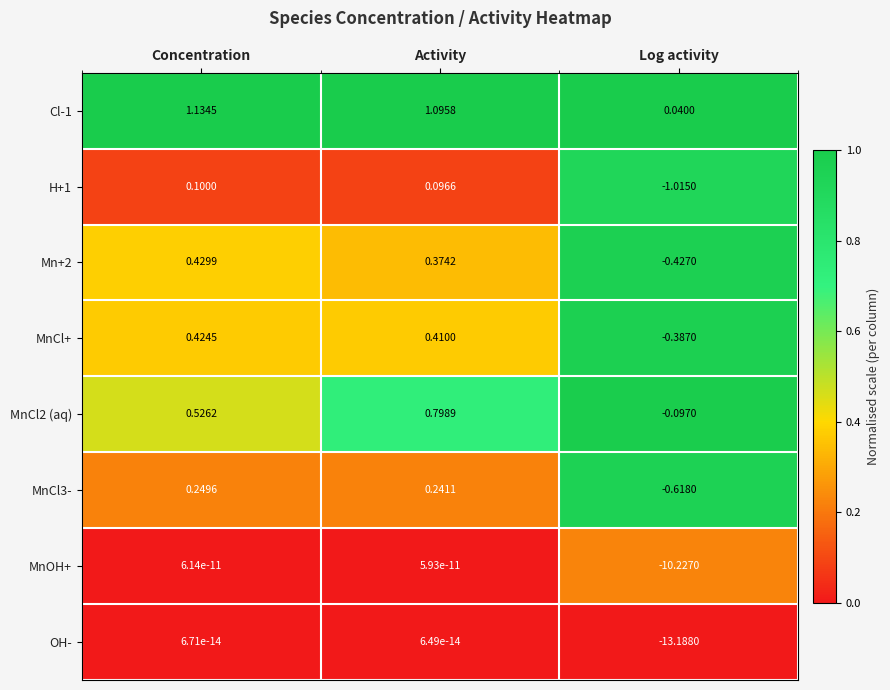

What is the total value across all series at Concentration?

2.9